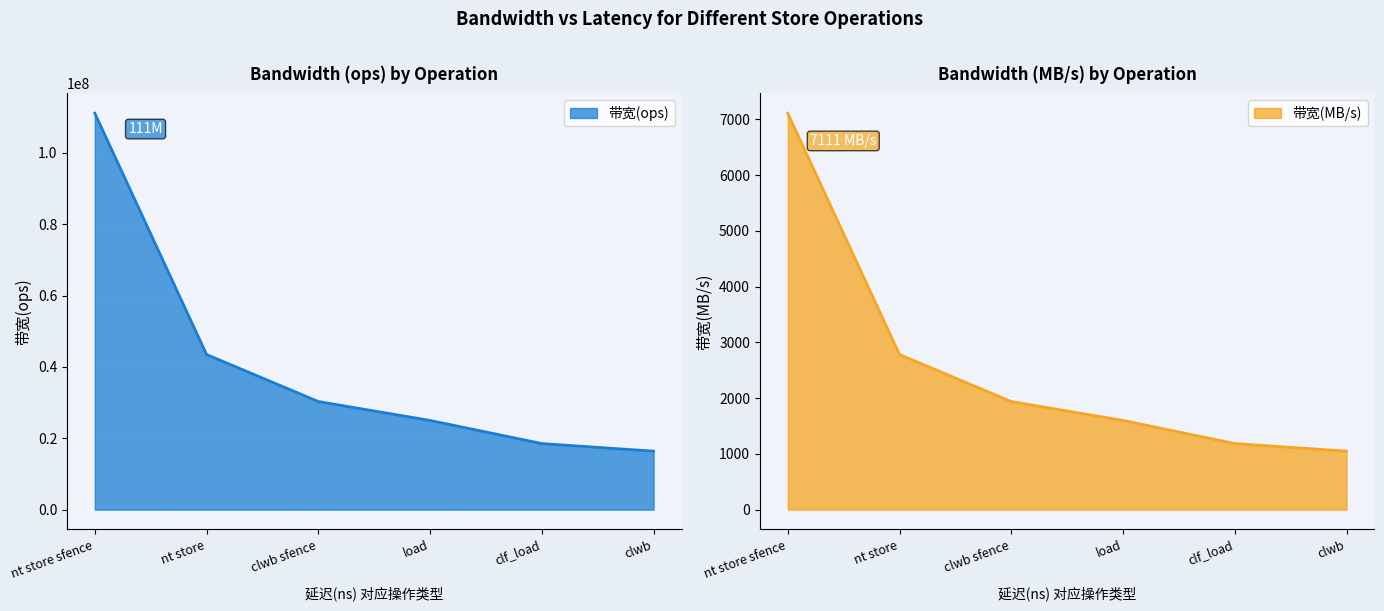

Is it true that 带宽(MB/s) equals 1939 at clwb sfence?

True